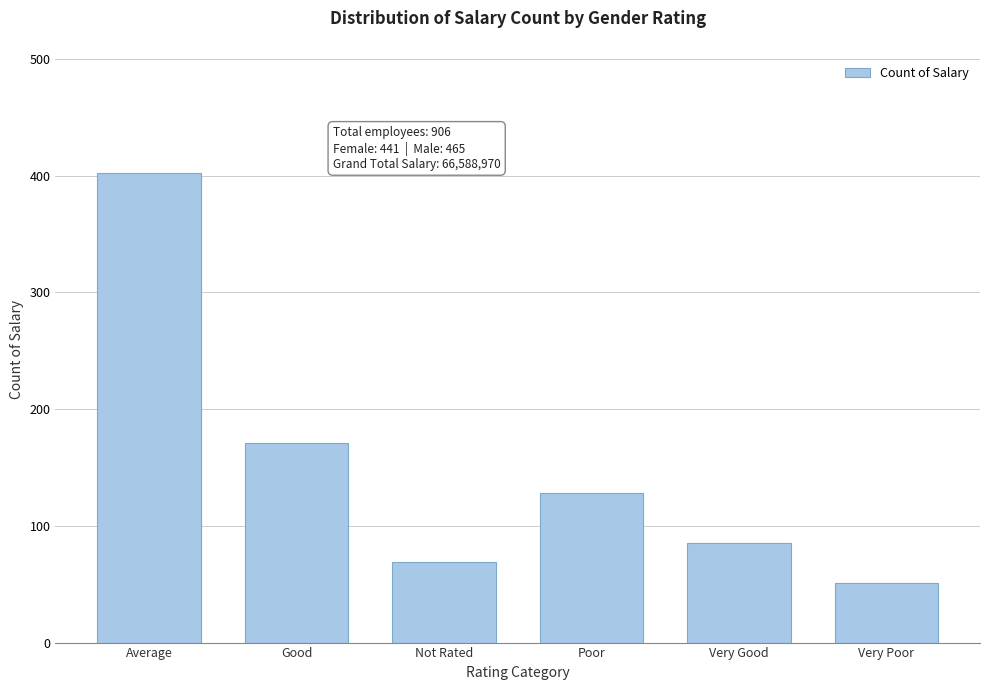

Reading right to left, what are all the values shown in this chart?

51	85	128	69	171	402